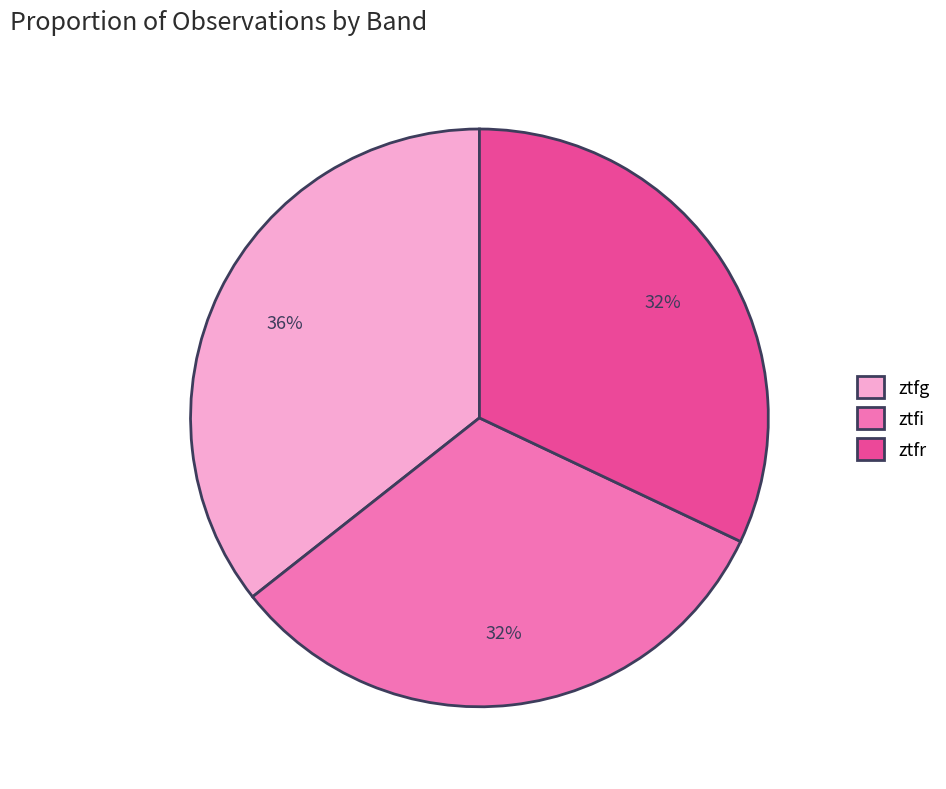

How many segments does this pie chart have?

3